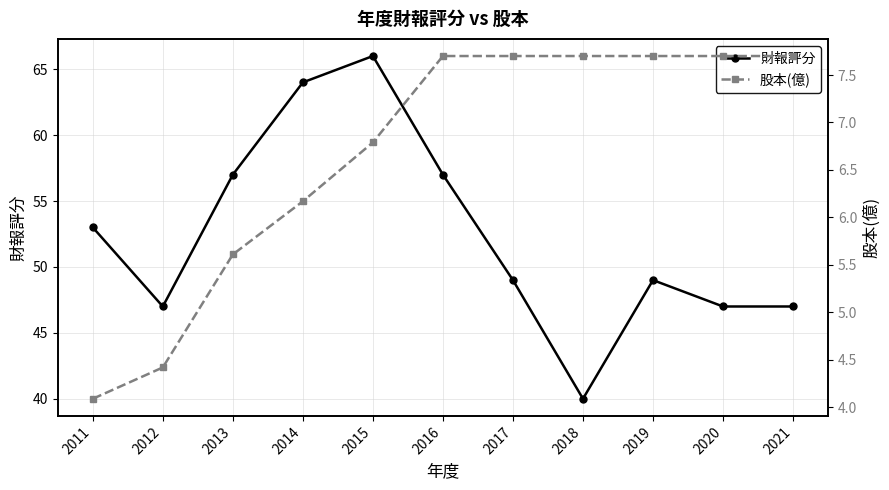

At which category does 財報評分 reach its first local peak?

2015